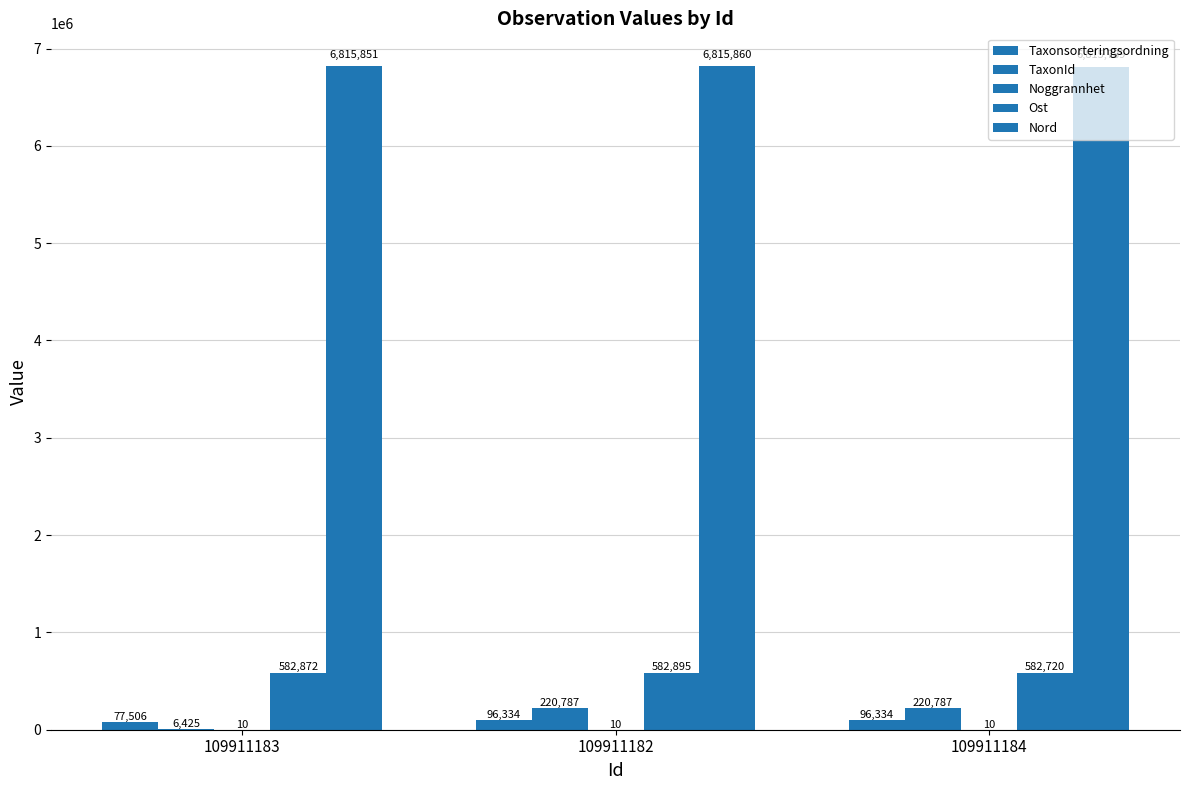

At how many categories does at least one series exceed 5027378?

3